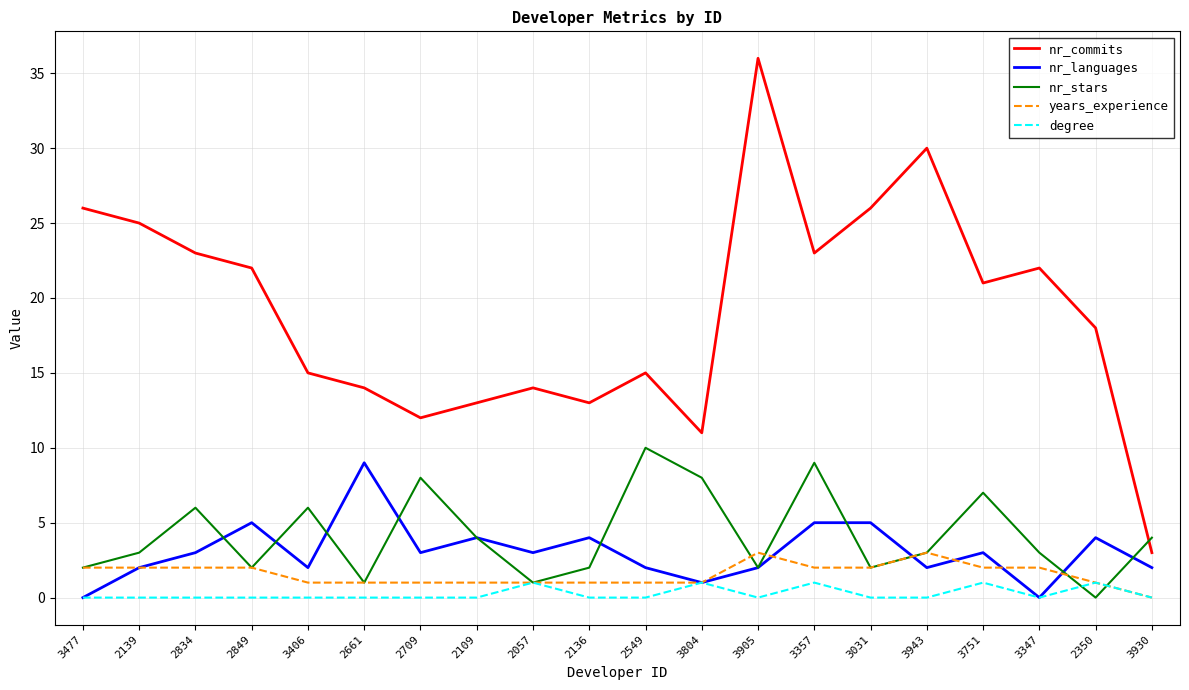

What is the sum of all nr_stars values?

83